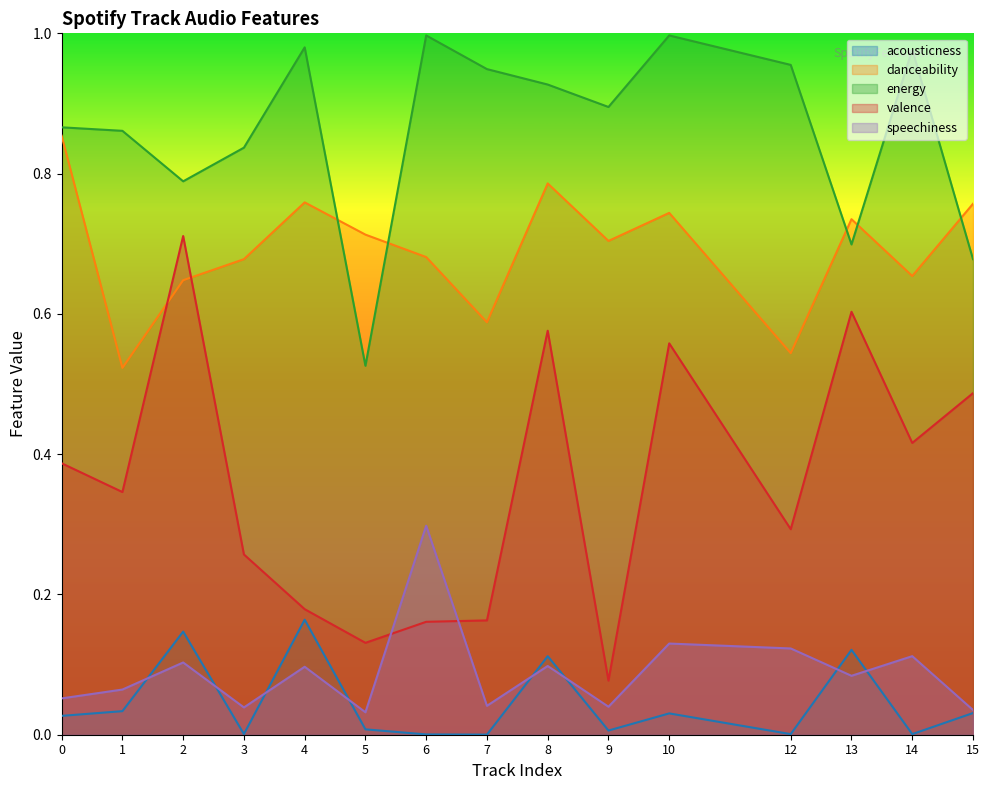

What is the maximum value shown in the chart?

1.0